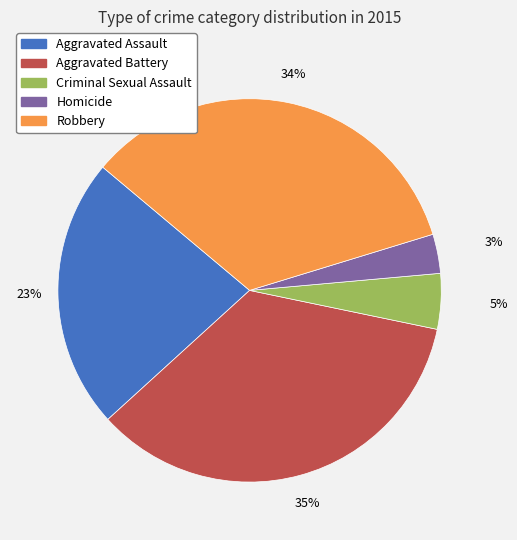

To the nearest percent, what is the difference between the largest and smallest slice percentages?

32%